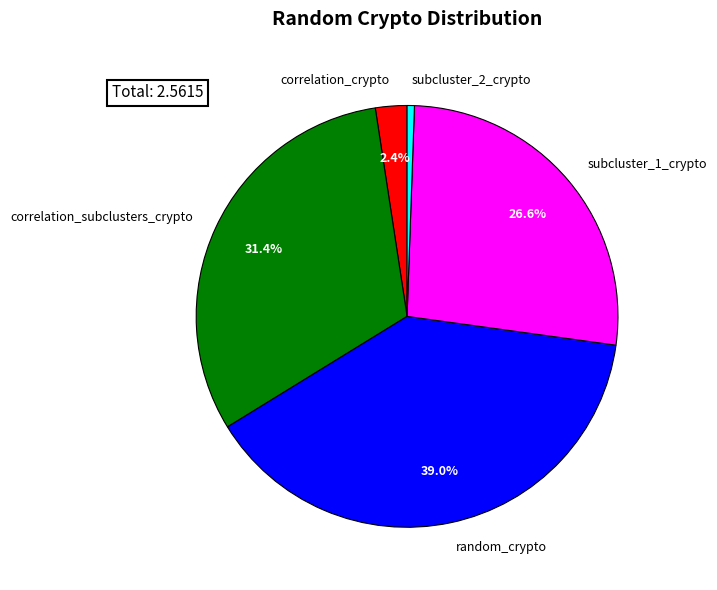

How many slices are in this pie chart?

5